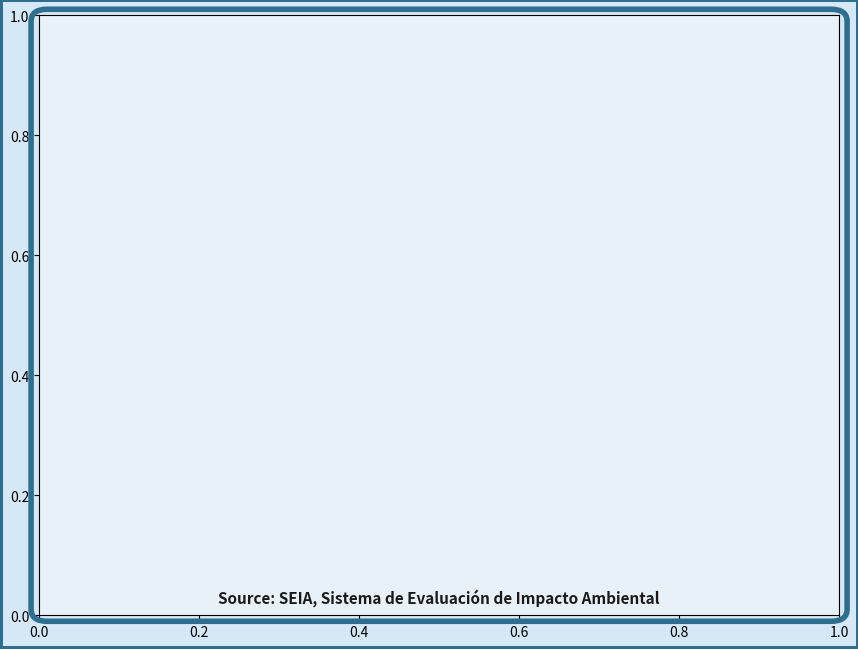

How many slices are in this pie chart?

2